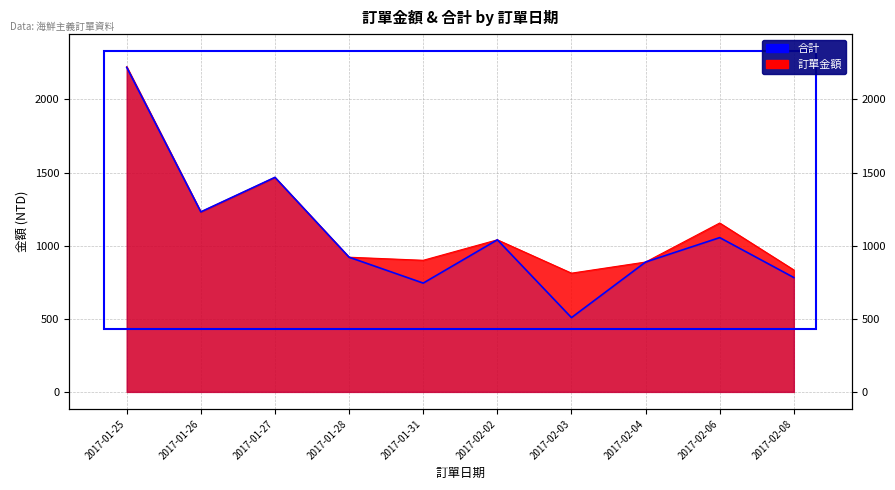

Which series has the largest total across all categories?

訂單金額